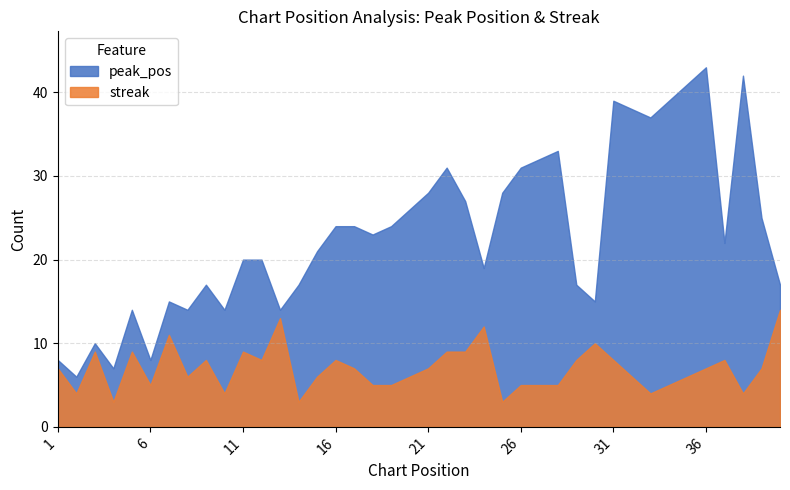

Which series has the widest spread of values?

peak_pos